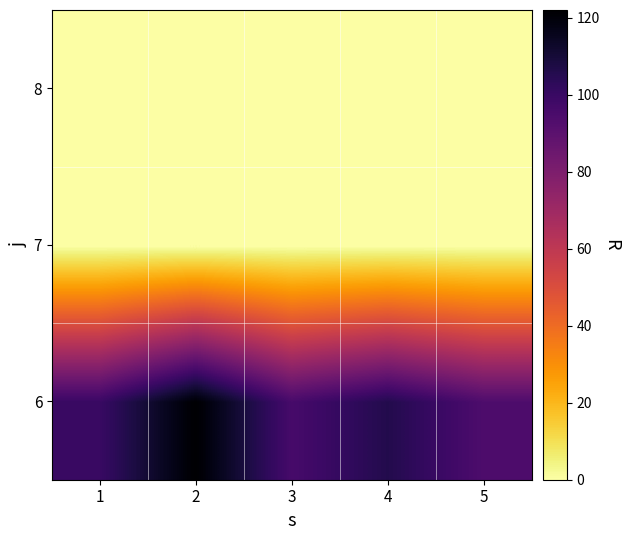

At how many categories does at least one series exceed 37?

5